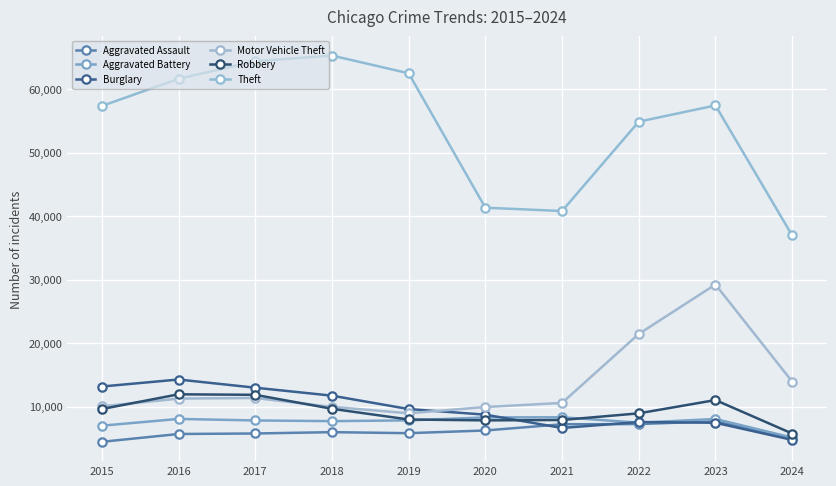

How many lines are shown in the chart?

6